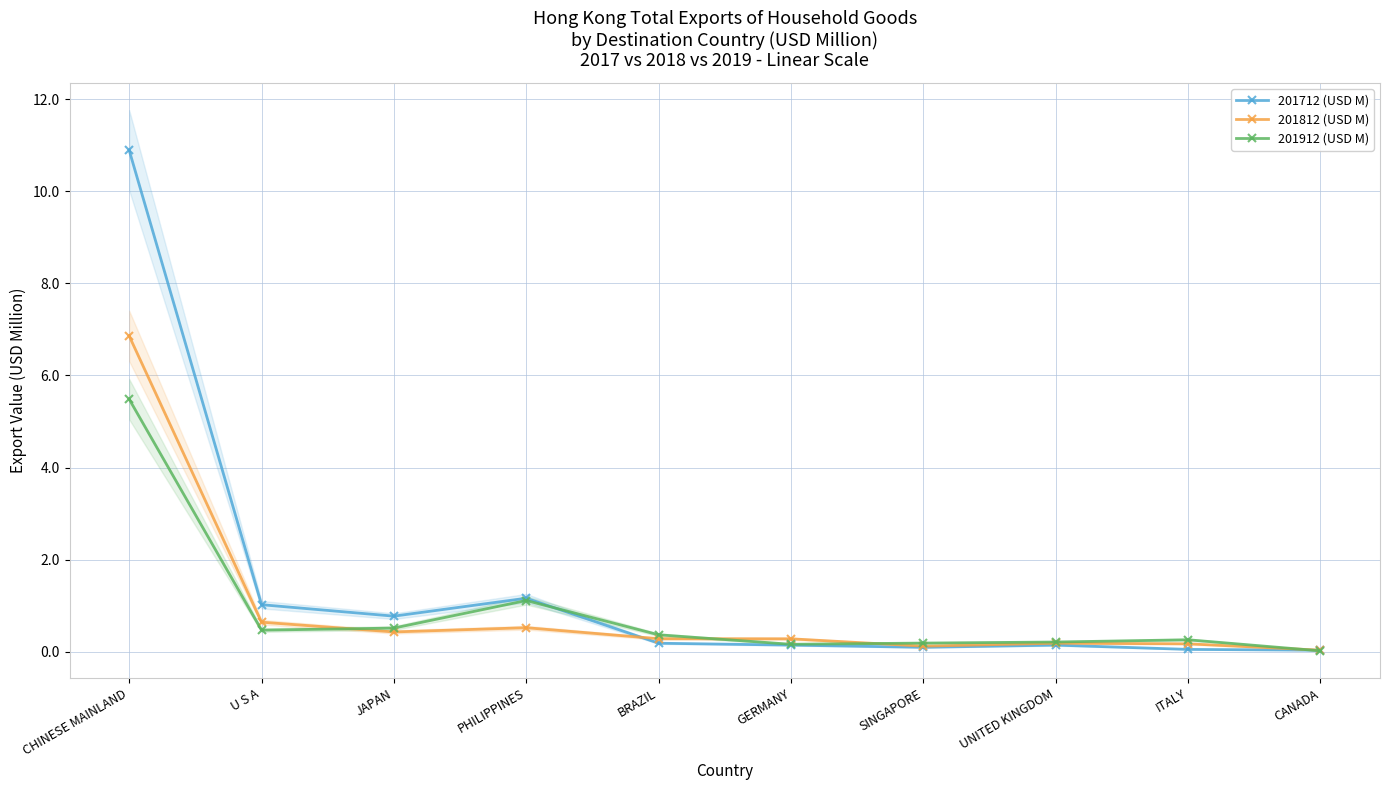

What is the label of the 5th point from the right?

GERMANY